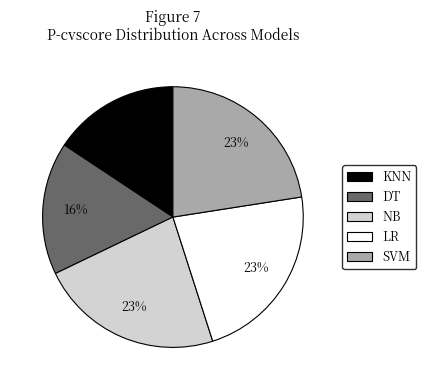

To the nearest percent, what portion does SVM represent?

23%